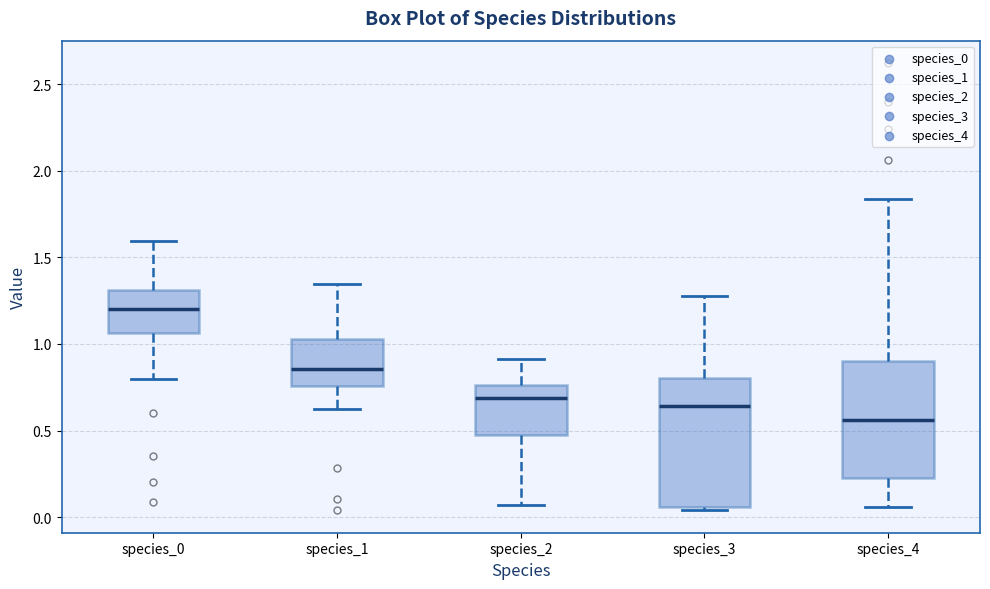

Comparing the boxes themselves (not the whiskers), which one is the tallest?

species_3